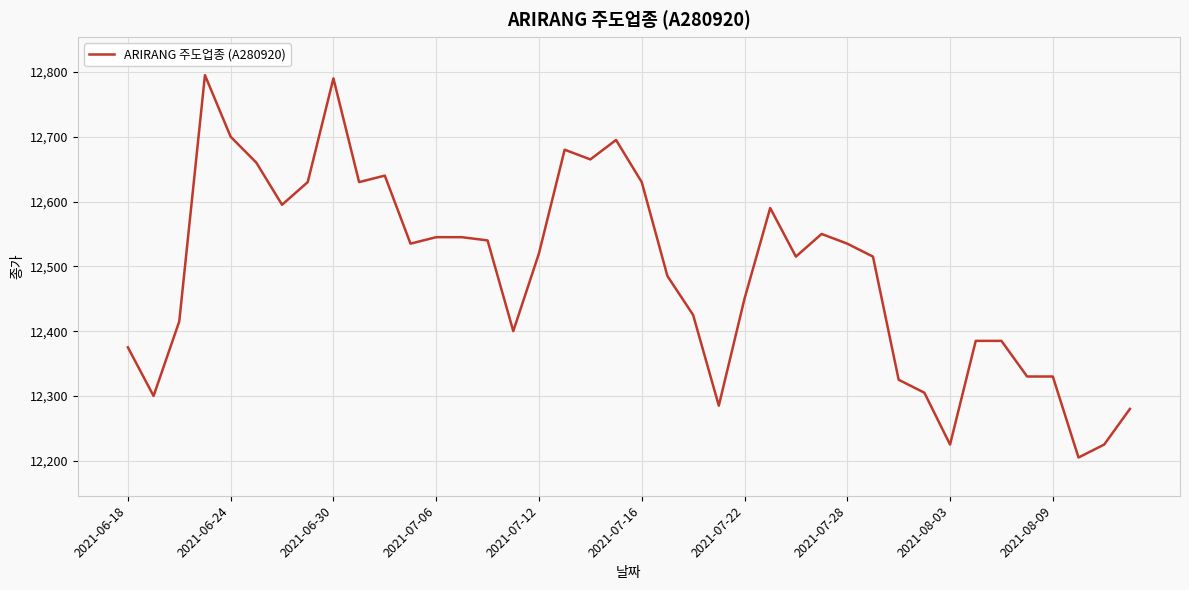

How many categories are shown in the chart?

40